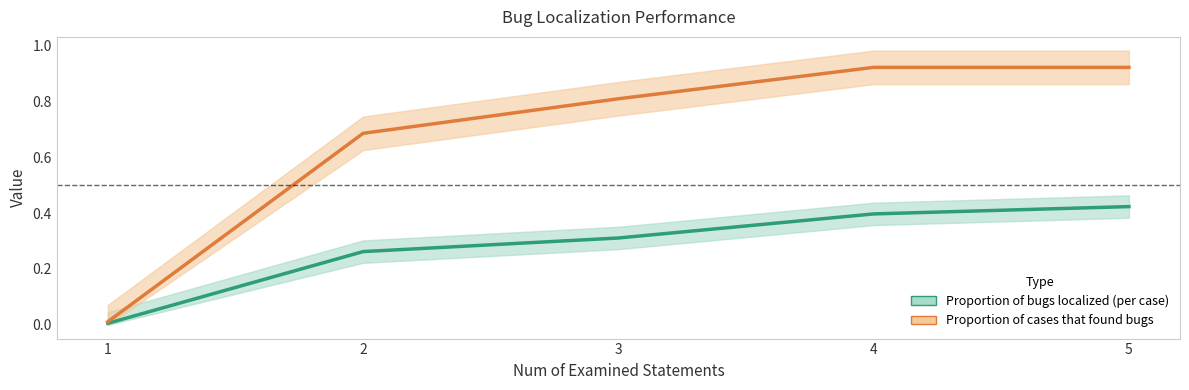

Which series has the largest total across all categories?

Proportion of cases that found bugs